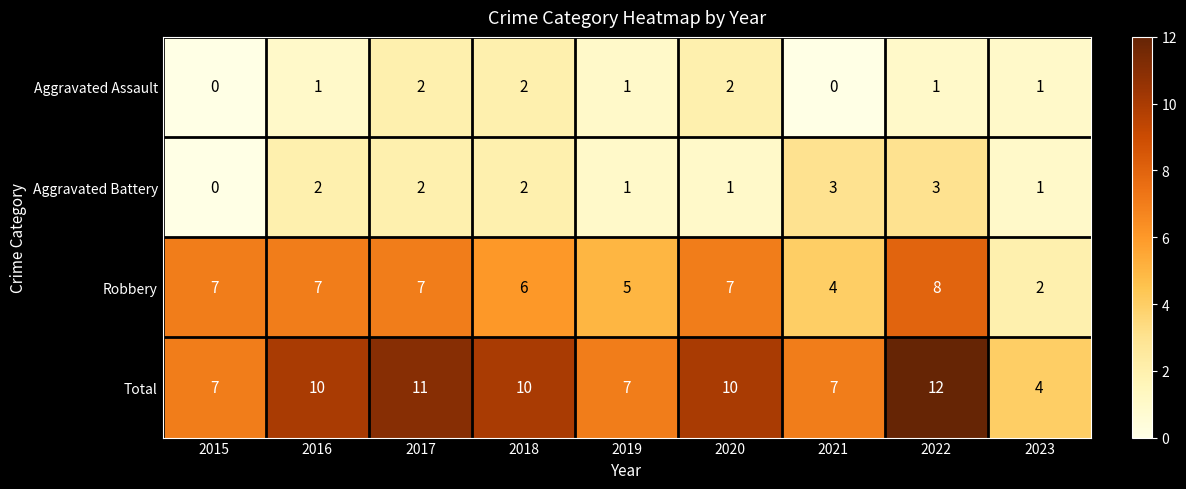

Which category has the lowest value in the Total series?

2023